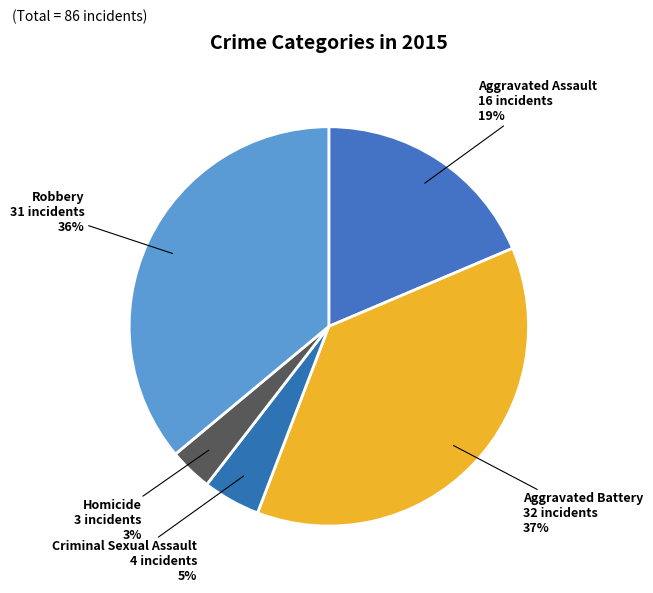

How many slices are in this pie chart?

5